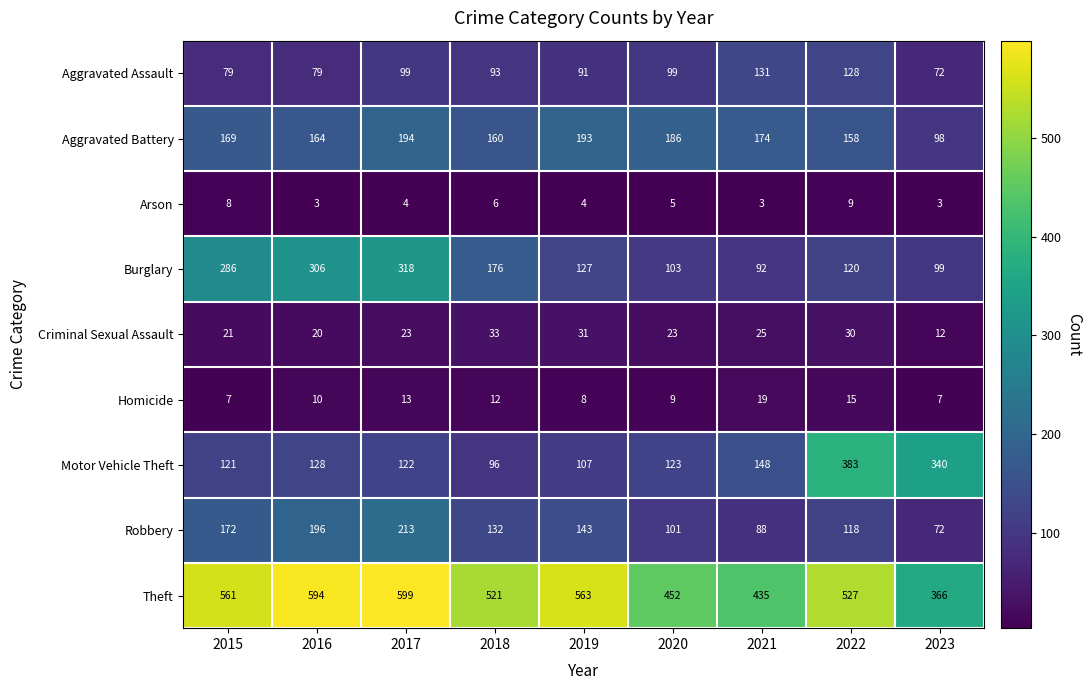

Is it true that Homicide equals 5 at 2019?

False